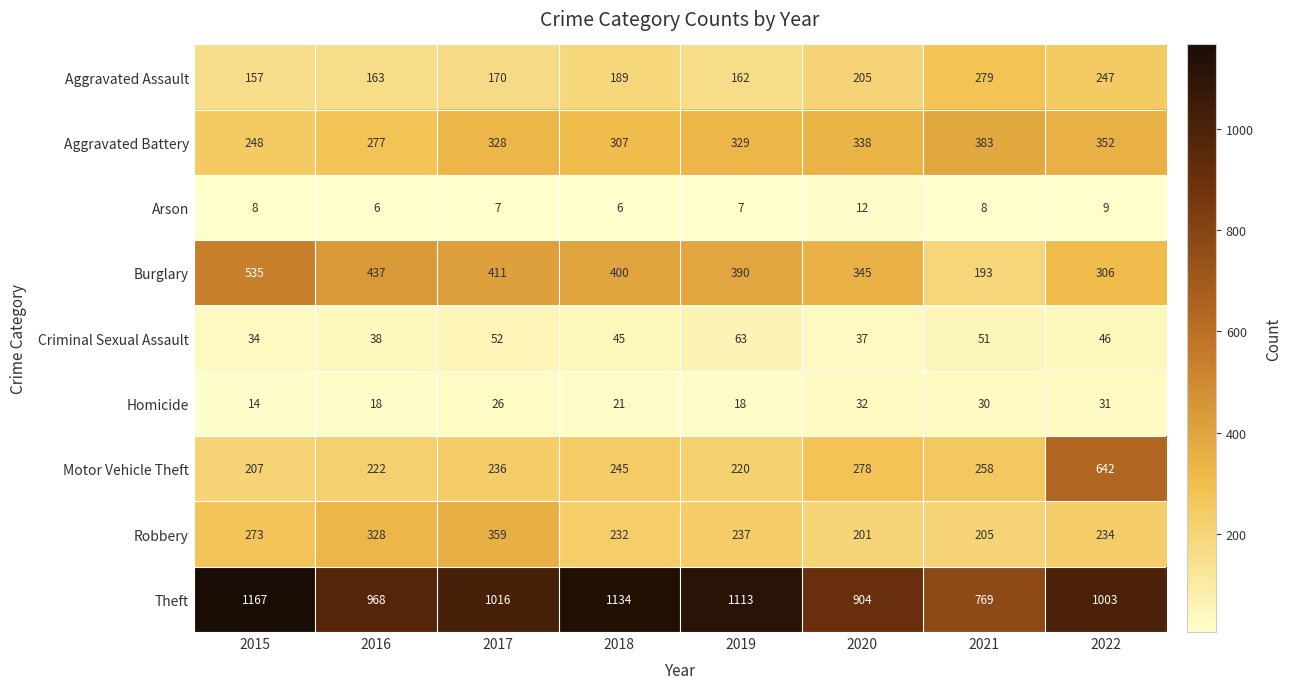

What is the difference between the second highest and second lowest values in the Aggravated Battery series?

75